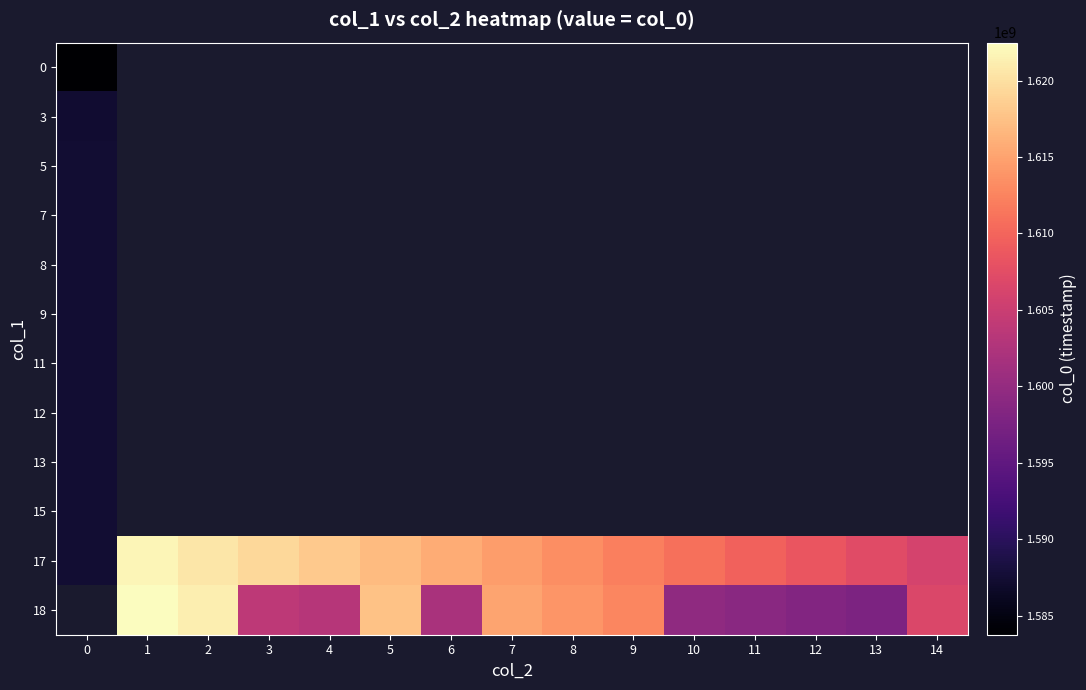

What is the maximum value for 11?

1587416405.0